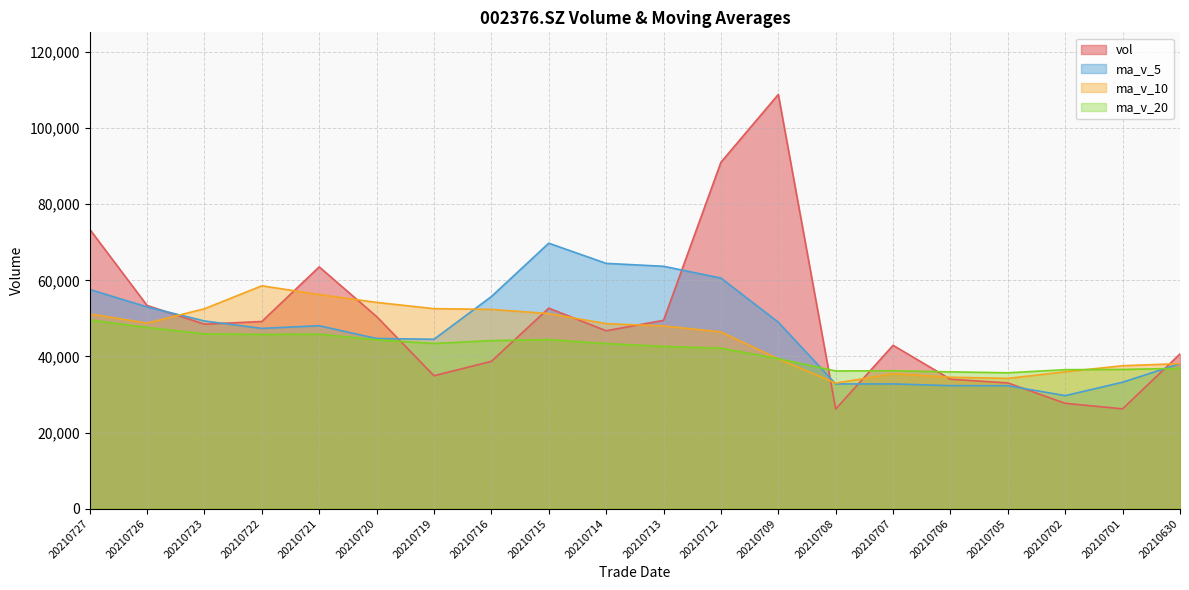

How many interior local peaks does the vol series have?

4